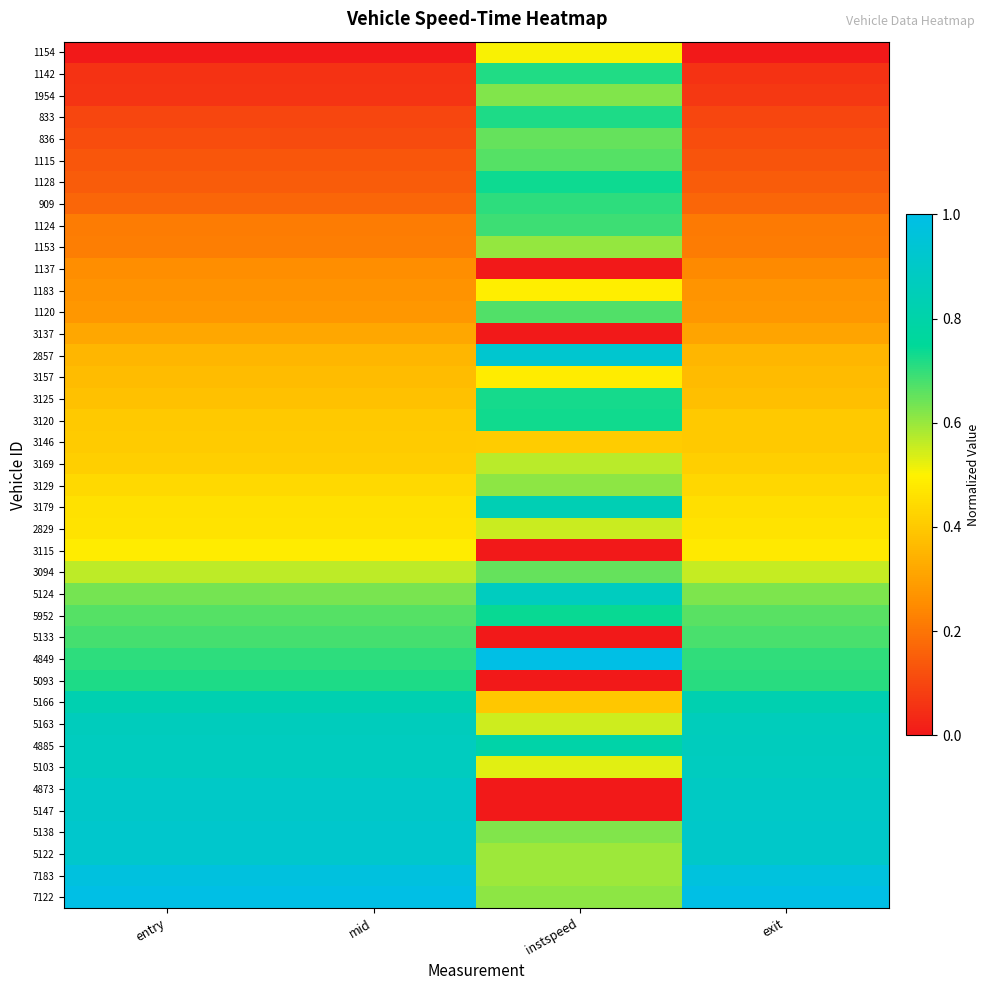

Which has a higher value, instspeed or exit?

instspeed